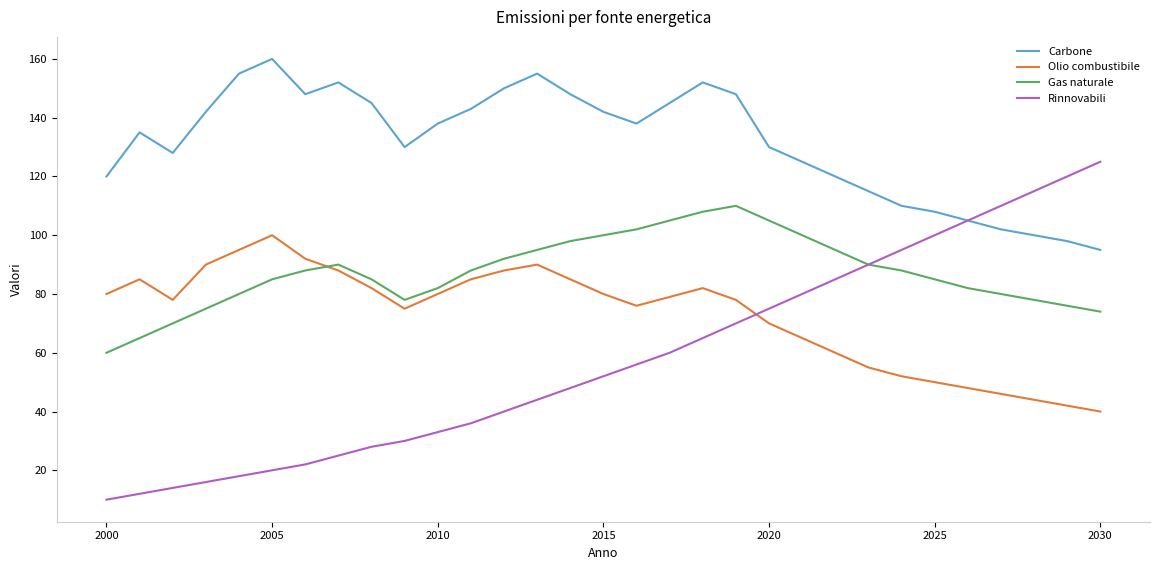

Which series has the widest spread of values?

Rinnovabili